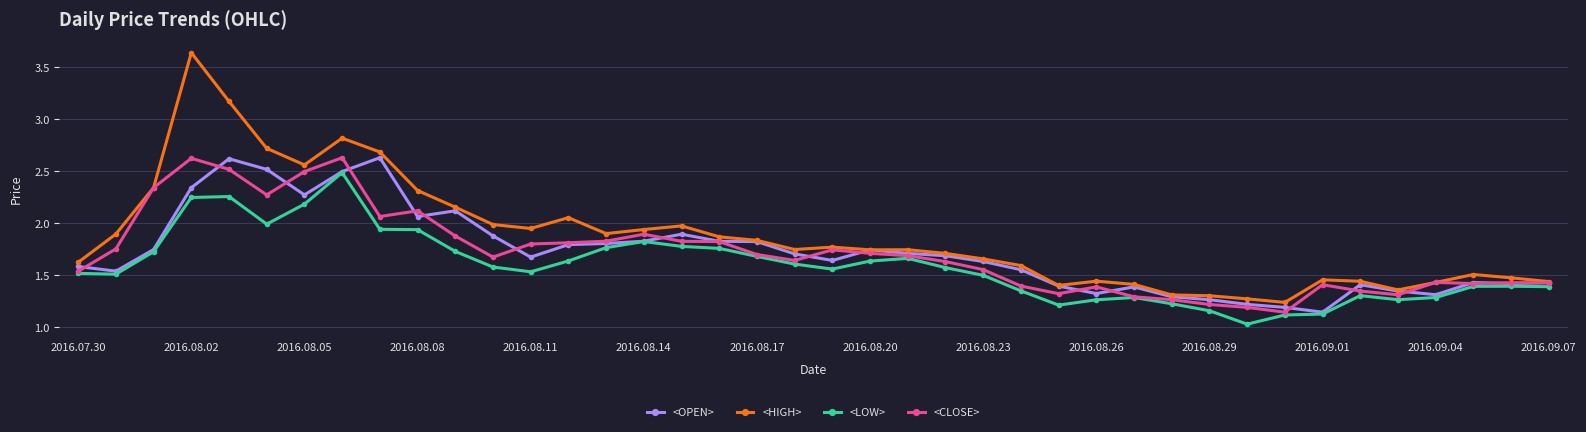

Which series has the widest spread of values?

<HIGH>